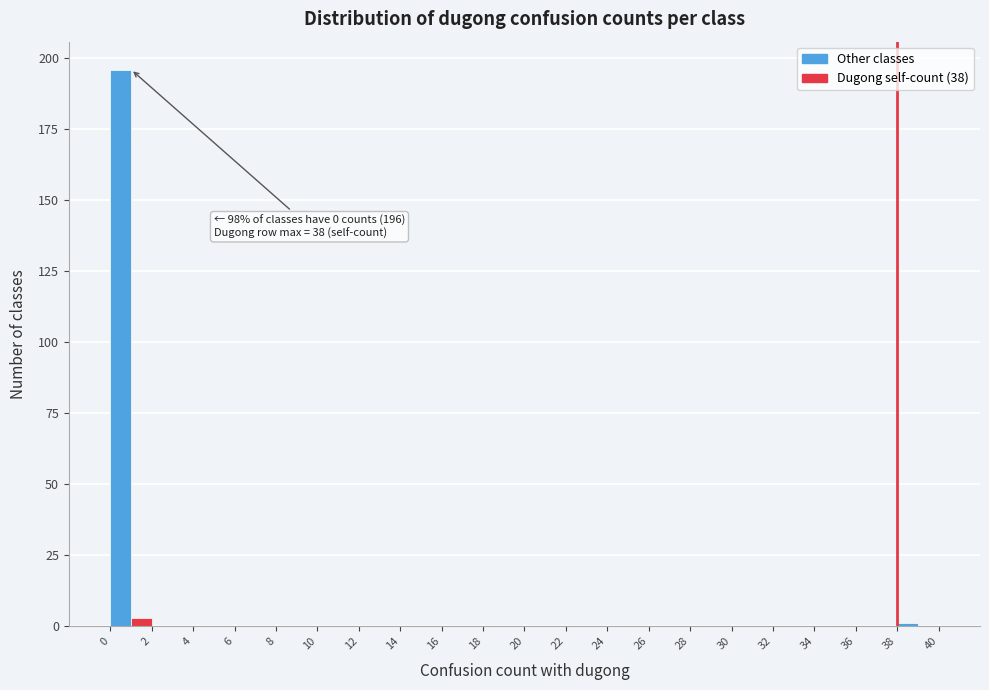

Over which range of the x-axis is the bar tallest?

0 to 1